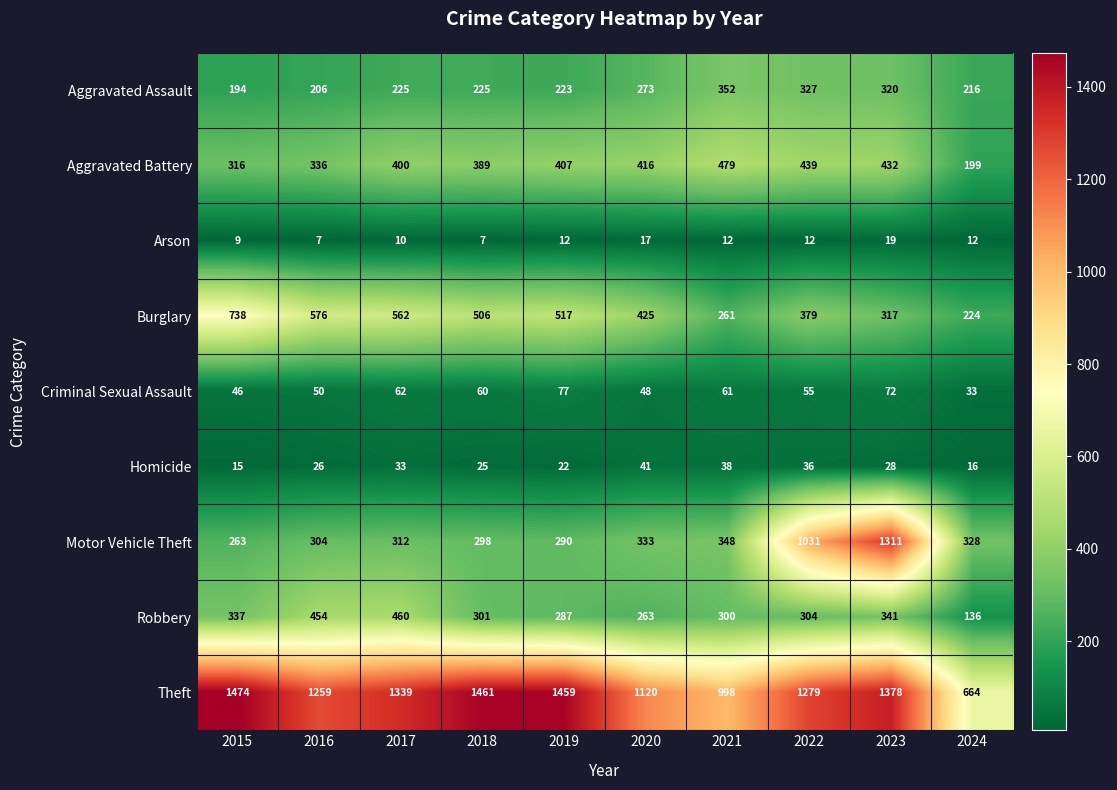

What is the total value across all series at 2024?

1828